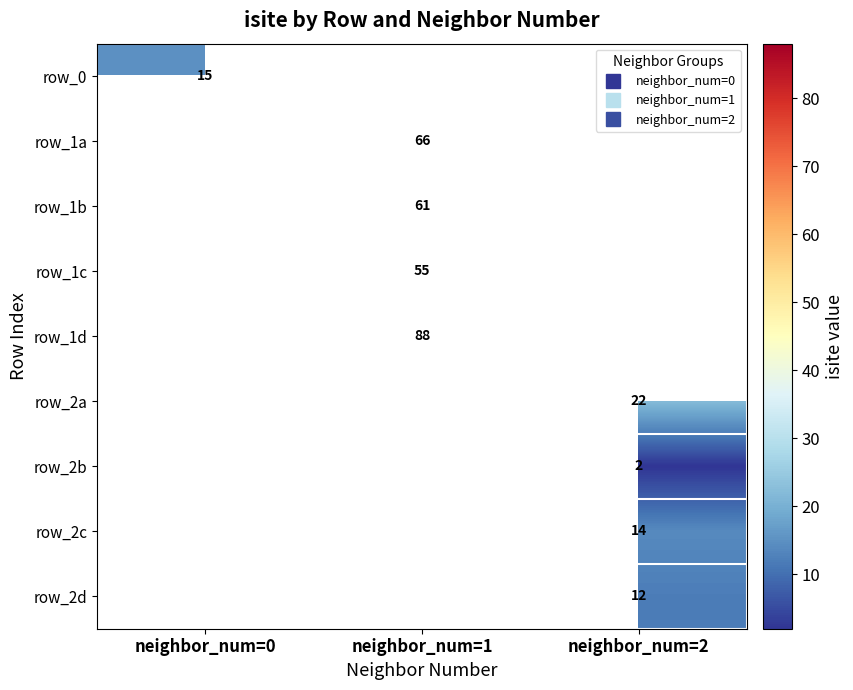

Which label corresponds to the largest value in the chart?

neighbor_num=1